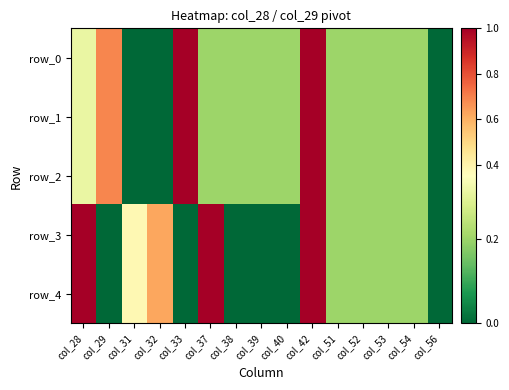

Reading left to right, transcribe all the data shown in this chart.

row_0: col_28=0.3	col_29=0.7	col_31=0.0	col_32=0.0	col_33=1.0	col_37=0.2	col_38=0.2	col_39=0.2	col_40=0.2	col_42=1.0	col_51=0.2	col_52=0.2	col_53=0.2	col_54=0.2	col_56=0.0
row_1: col_28=0.3	col_29=0.7	col_31=0.0	col_32=0.0	col_33=1.0	col_37=0.2	col_38=0.2	col_39=0.2	col_40=0.2	col_42=1.0	col_51=0.2	col_52=0.2	col_53=0.2	col_54=0.2	col_56=0.0
row_2: col_28=0.3	col_29=0.7	col_31=0.0	col_32=0.0	col_33=1.0	col_37=0.2	col_38=0.2	col_39=0.2	col_40=0.2	col_42=1.0	col_51=0.2	col_52=0.2	col_53=0.2	col_54=0.2	col_56=0.0
row_3: col_28=1.0	col_29=0.0	col_31=0.4	col_32=0.6	col_33=0.0	col_37=1.0	col_38=0.0	col_39=0.0	col_40=0.0	col_42=1.0	col_51=0.2	col_52=0.2	col_53=0.2	col_54=0.2	col_56=0.0
row_4: col_28=1.0	col_29=0.0	col_31=0.4	col_32=0.6	col_33=0.0	col_37=1.0	col_38=0.0	col_39=0.0	col_40=0.0	col_42=1.0	col_51=0.2	col_52=0.2	col_53=0.2	col_54=0.2	col_56=0.0